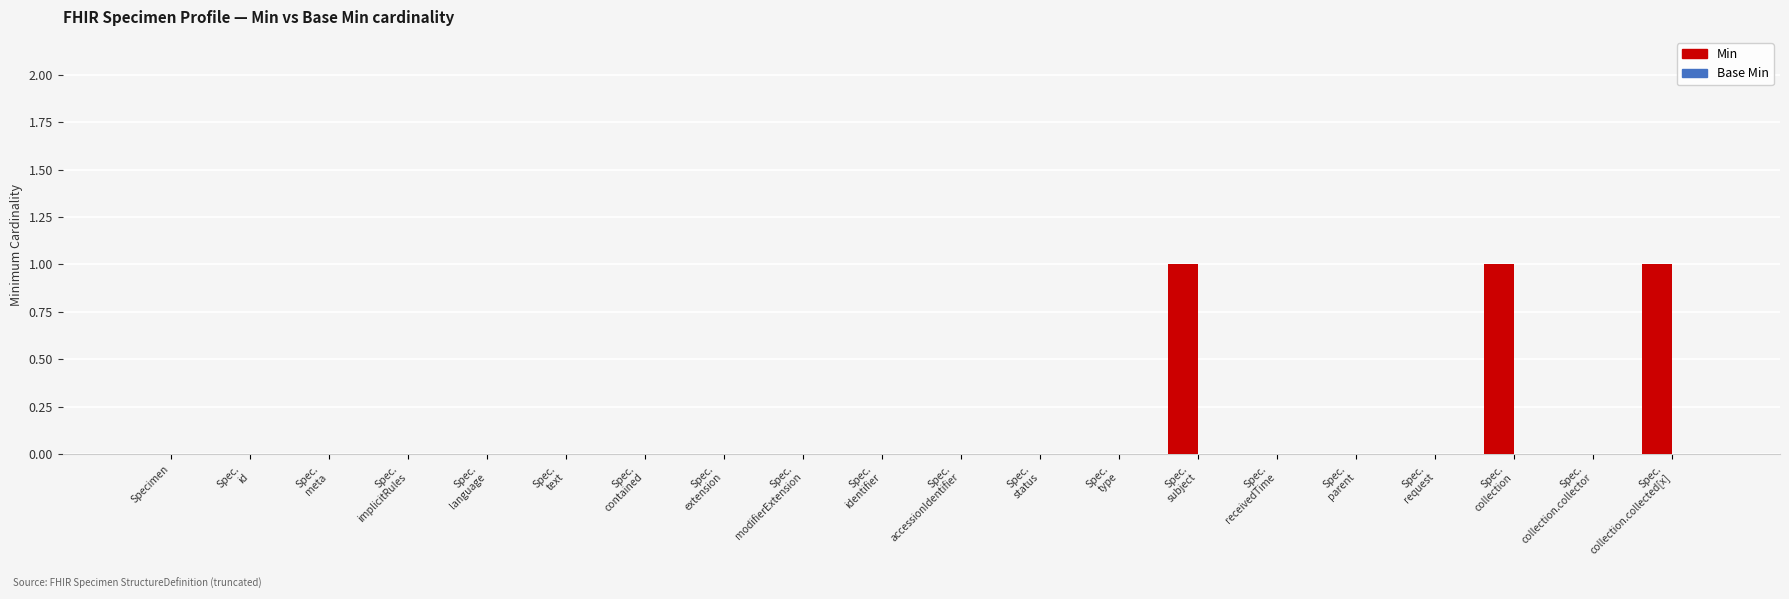

Count the number of categories in the chart.

20